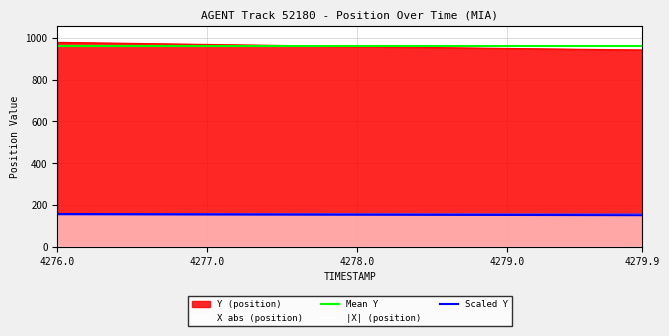

True or false: Mean Y and Scaled Y cross at least once.

False